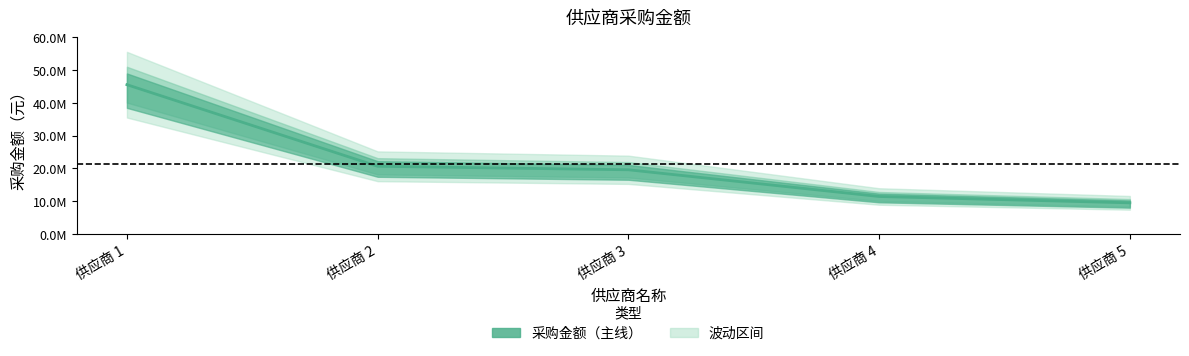

Reading left to right, transcribe all the data shown in this chart.

供应商 1=45564124.4	供应商 2=20660997.6	供应商 3=19596269.7	供应商 4=11444044.3	供应商 5=9508491.1